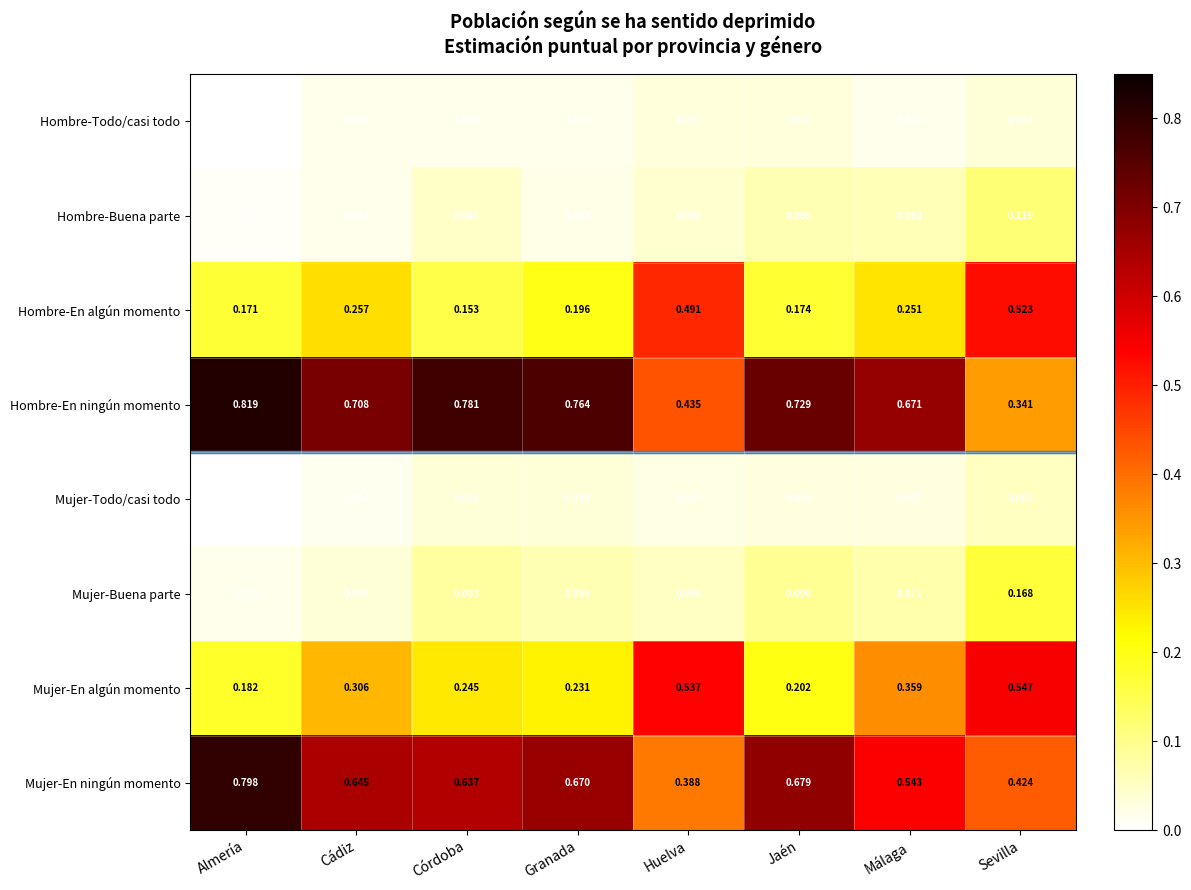

At which category is the sum across all series the highest?

Sevilla